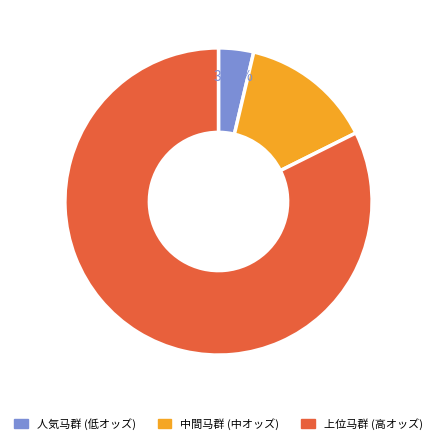

How many segments does this pie chart have?

3